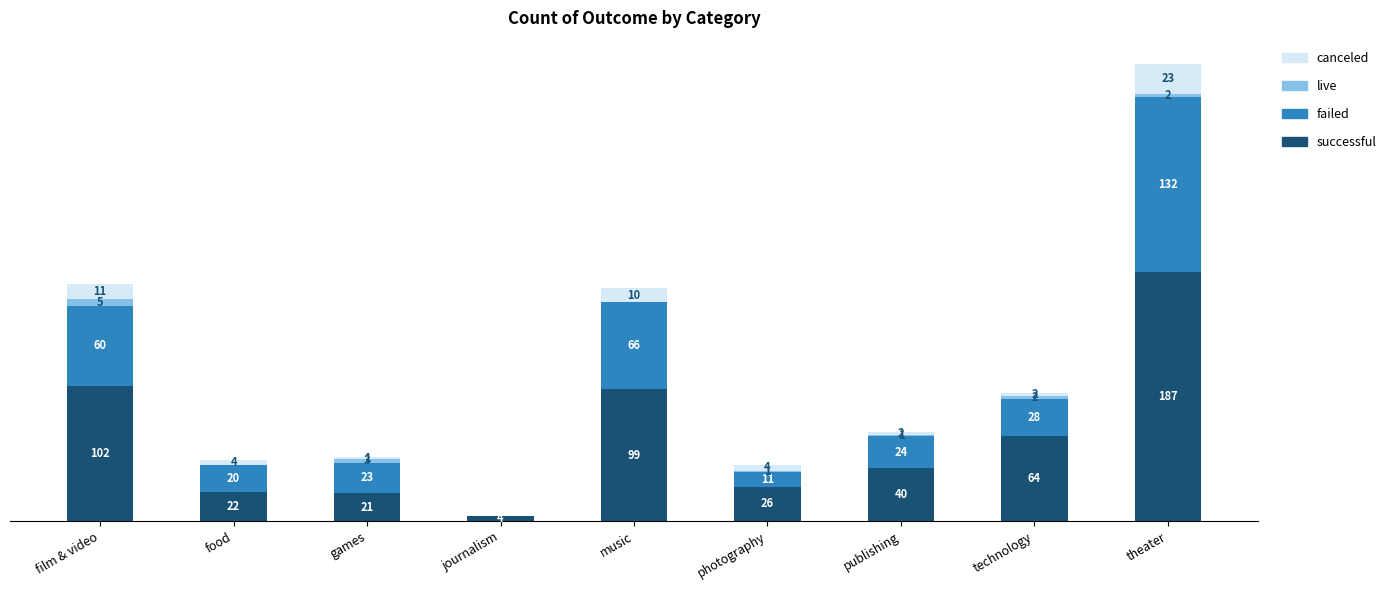

At which category is the sum across all series the highest?

theater